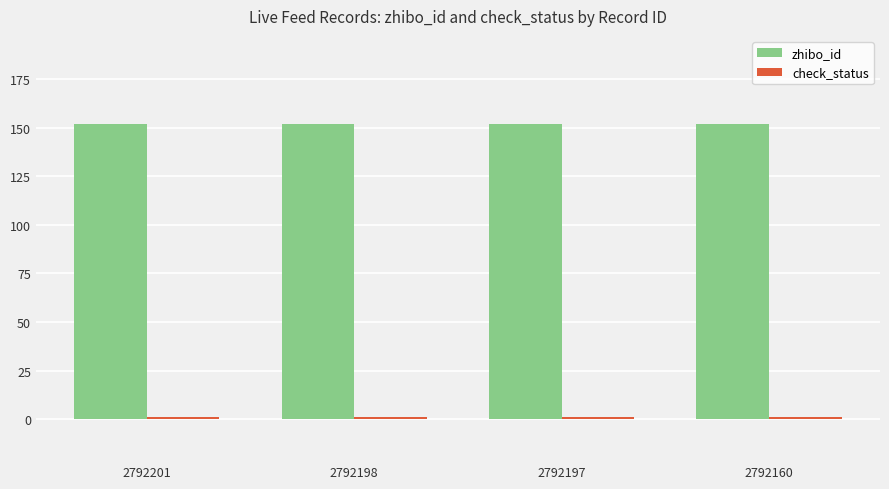

What is the average value of the zhibo_id series?

152